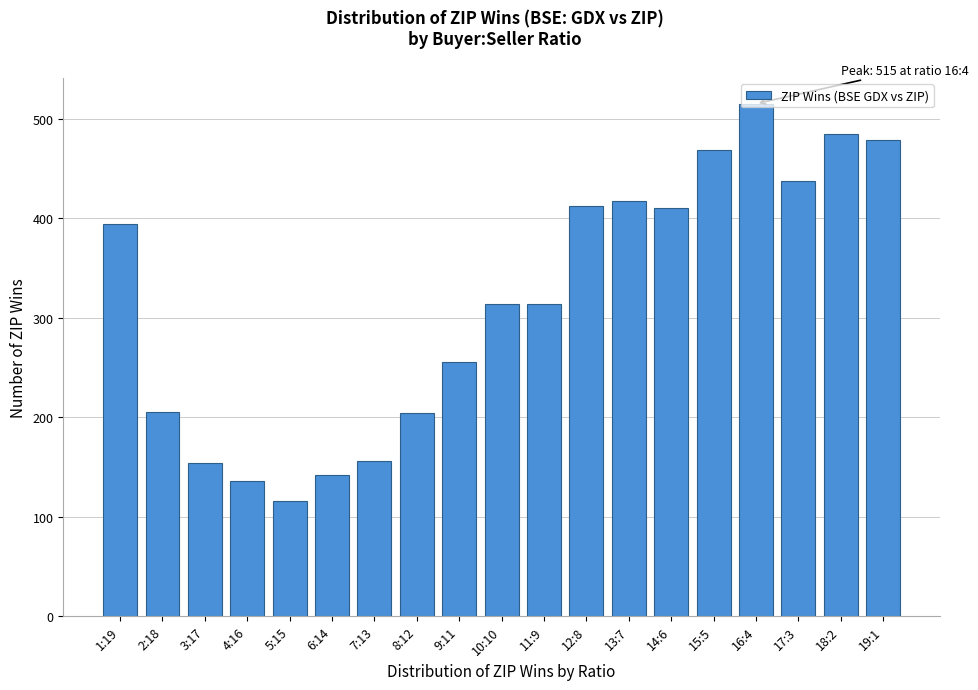

What is the maximum value shown in the chart?

515